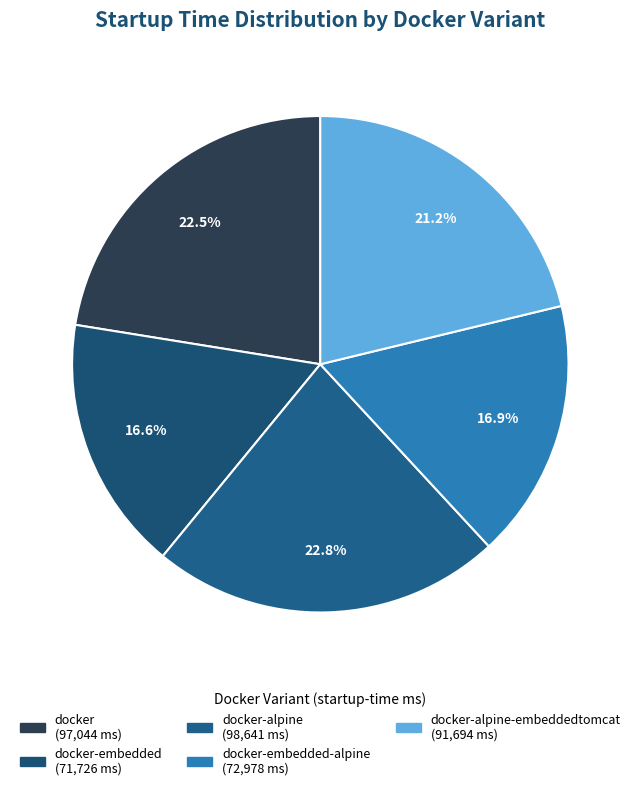

How many segments does this pie chart have?

5